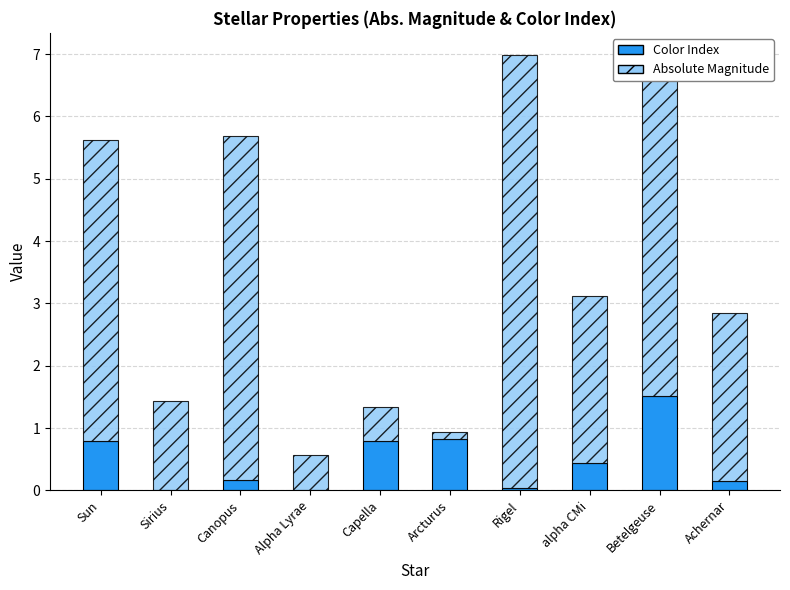

True or false: Color Index has a value of -0.8 at Sirius.

False